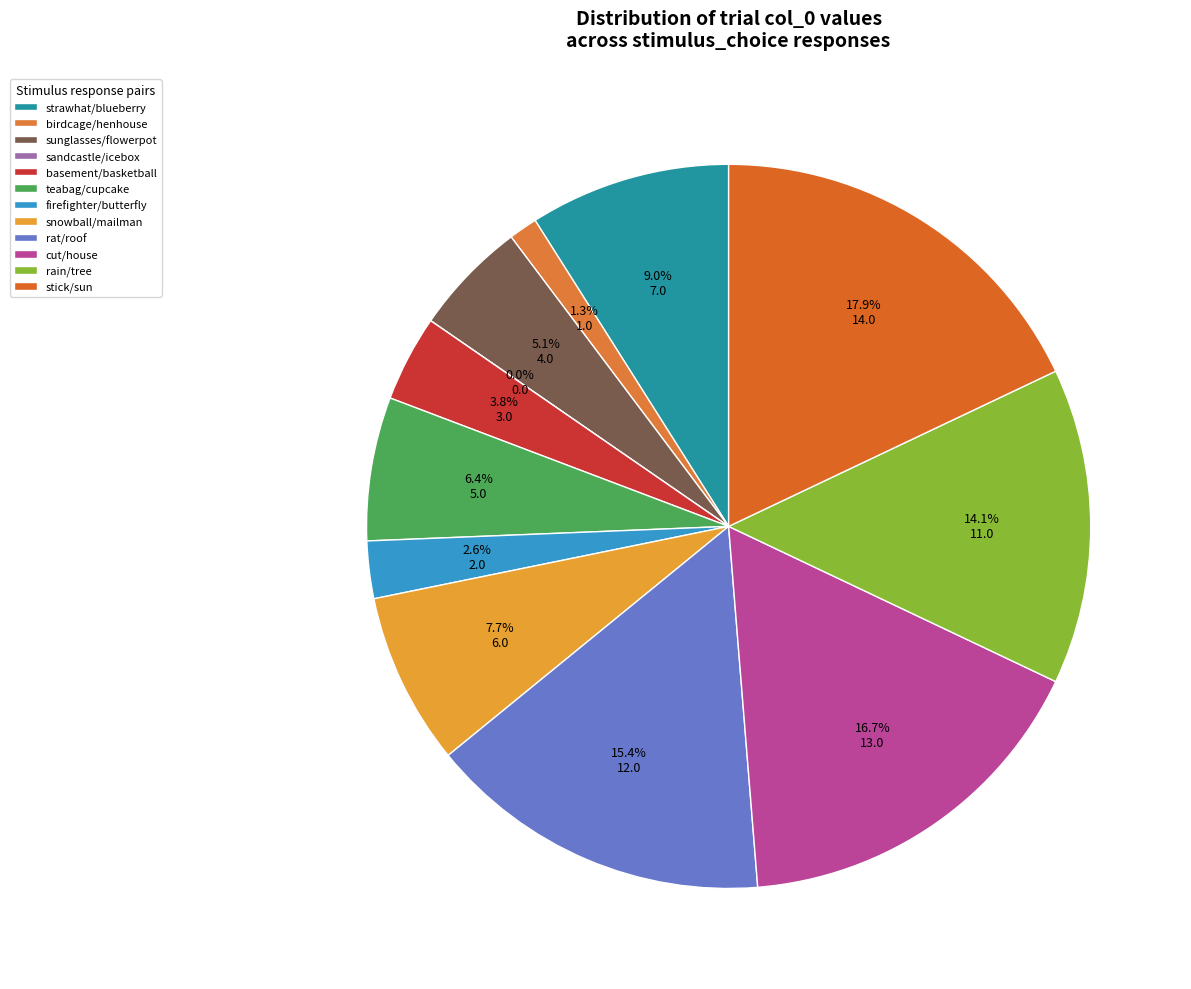

Which category has the biggest portion of the pie?

stick/sun